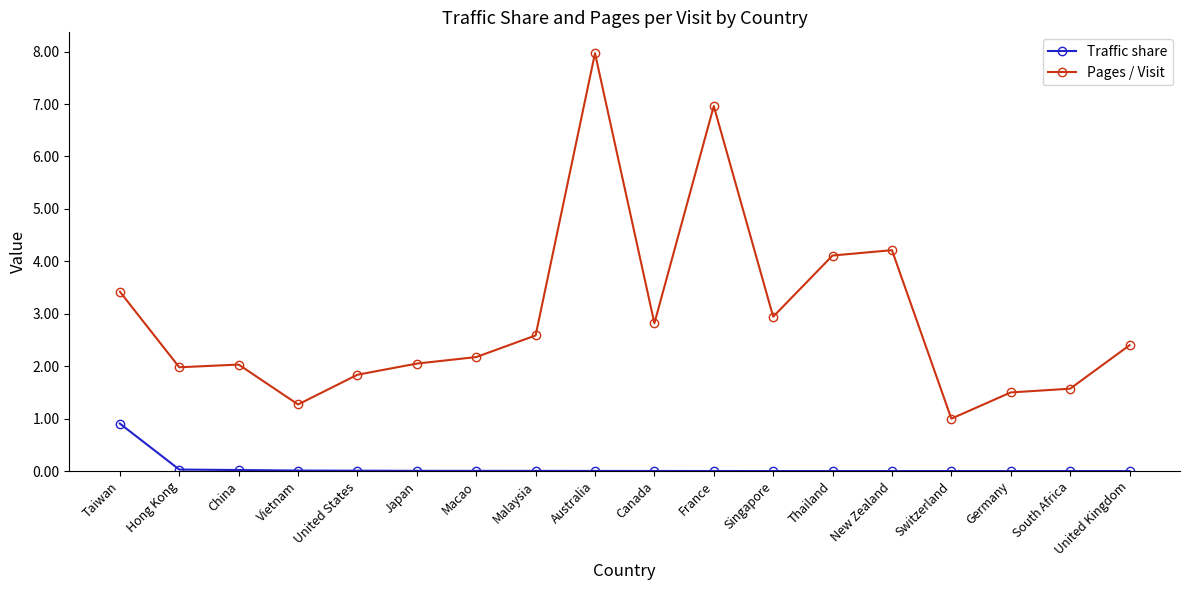

What is the label of the 3rd point from the right?

Germany